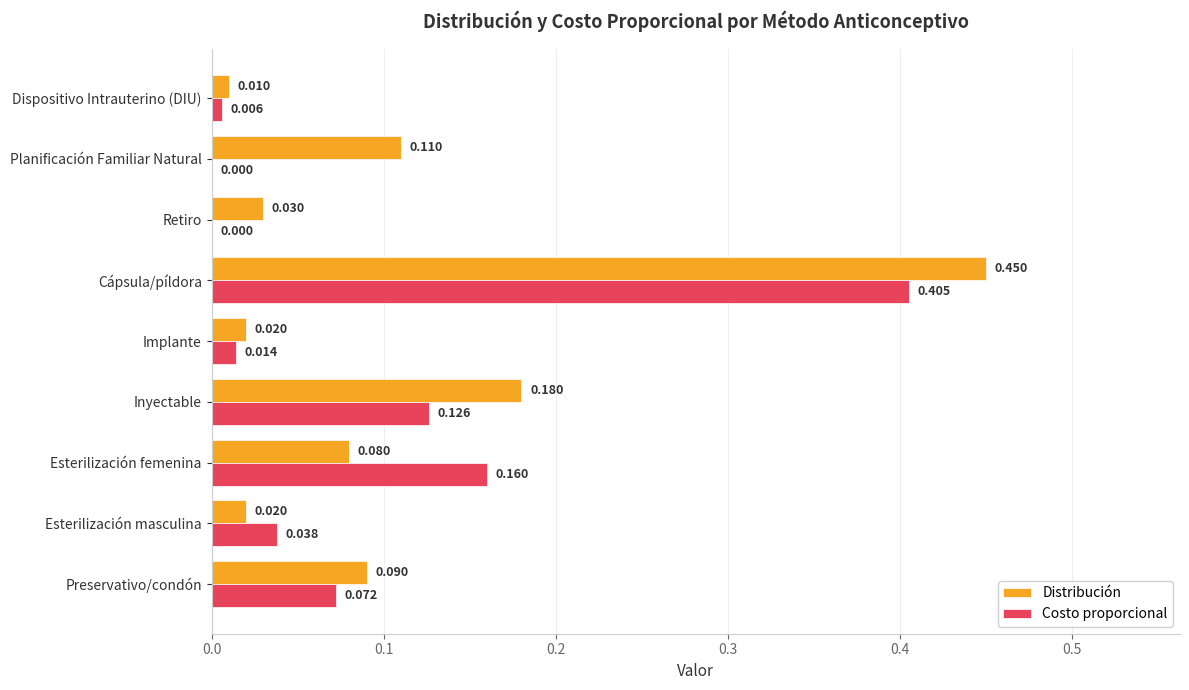

Which category has the highest value in the Costo proporcional series?

Cápsula/píldora